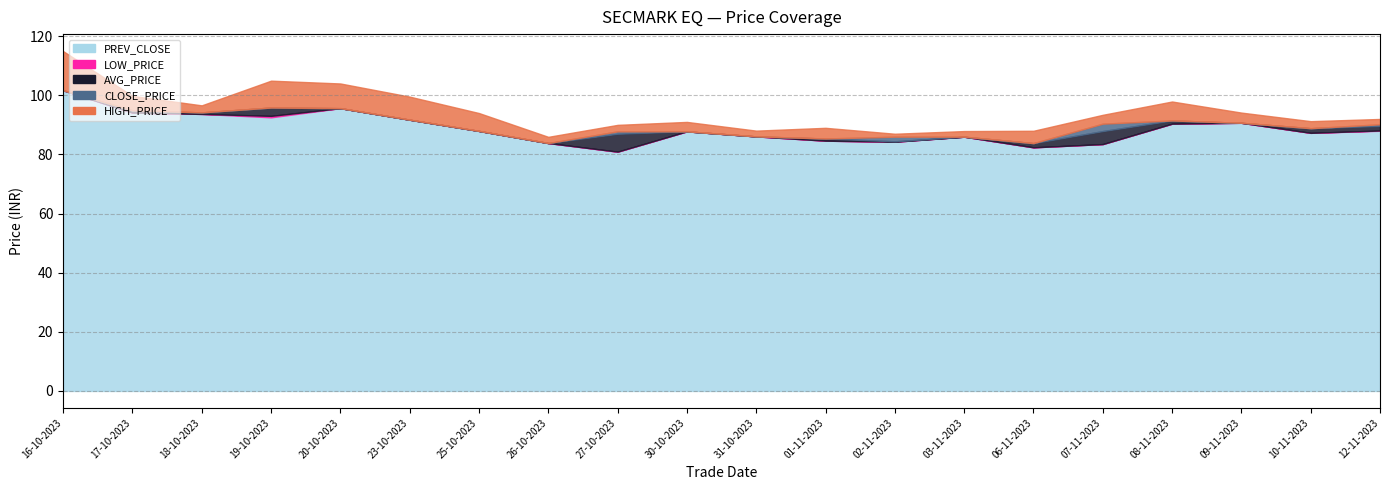

Between 08-11-2023 and 25-10-2023, which is larger?

08-11-2023